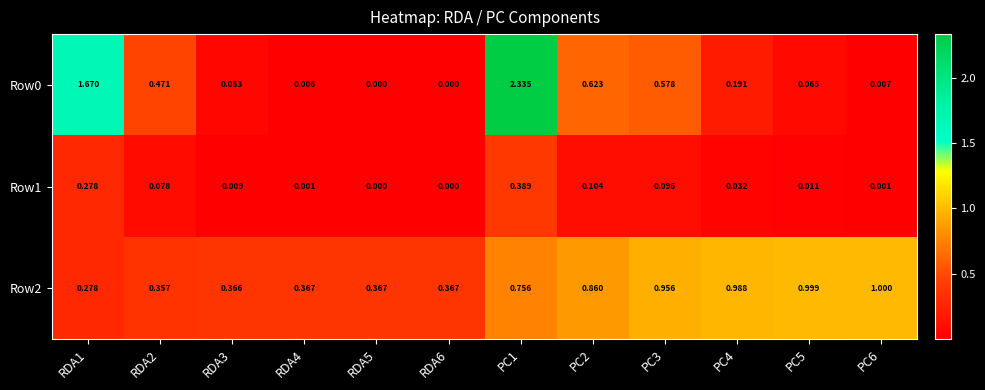

Is the value of Row1 at RDA3 greater than the value of Row0 at RDA5?

Yes